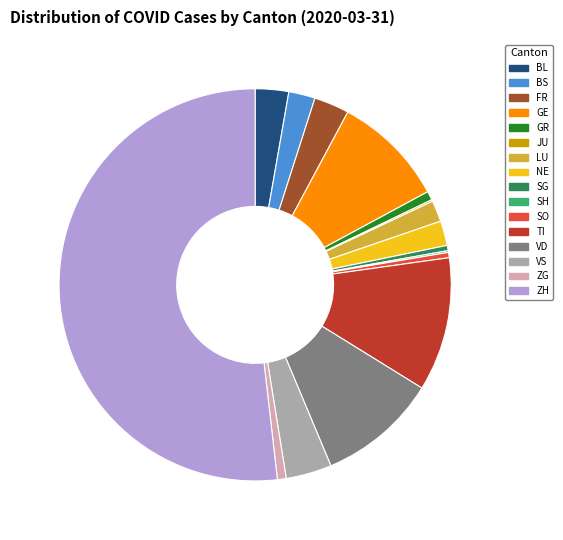

What is the largest slice in the pie chart?

ZH